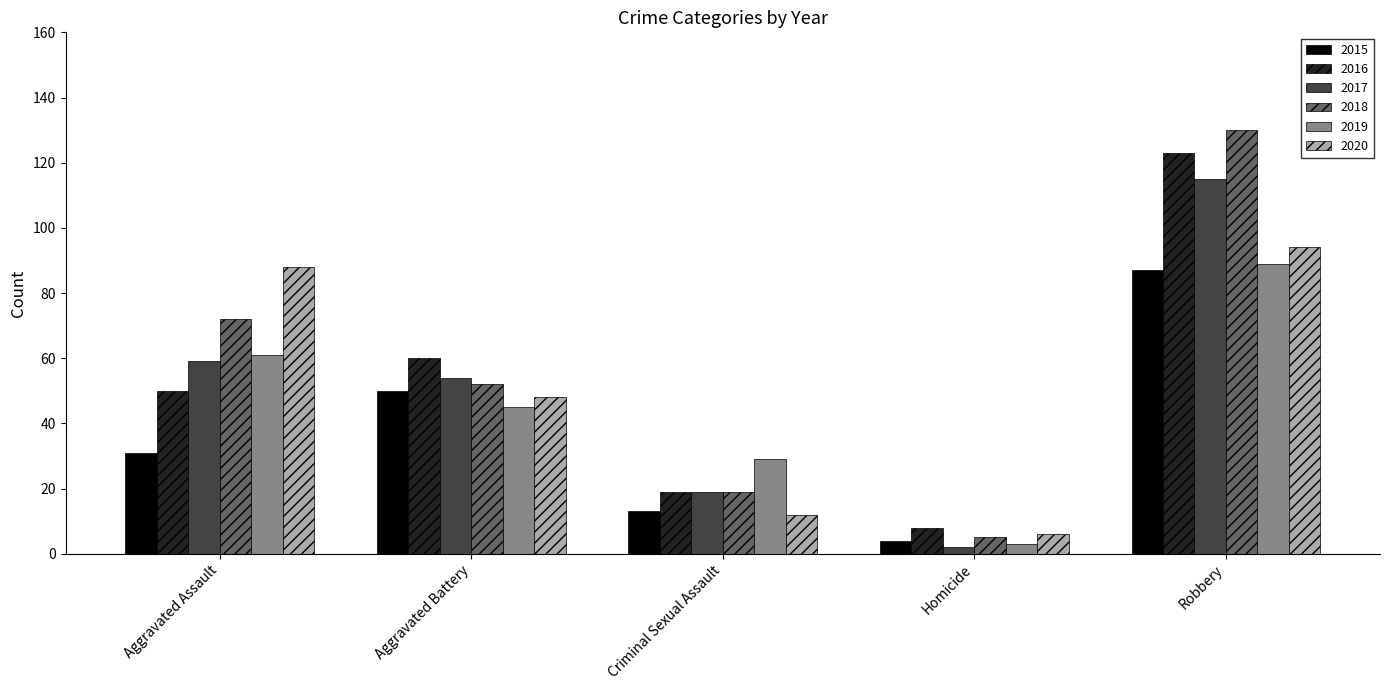

True or false: 2015 has a value of 31 at Aggravated Assault.

True